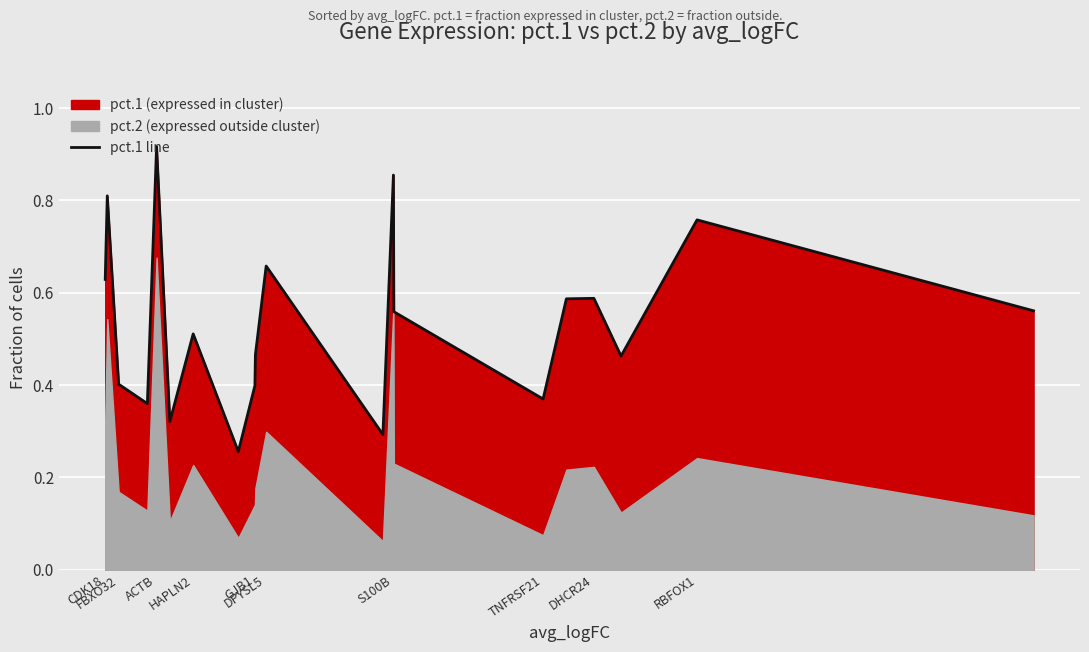

How many points are lower than both their immediate neighbors (excluding endpoints)?

6